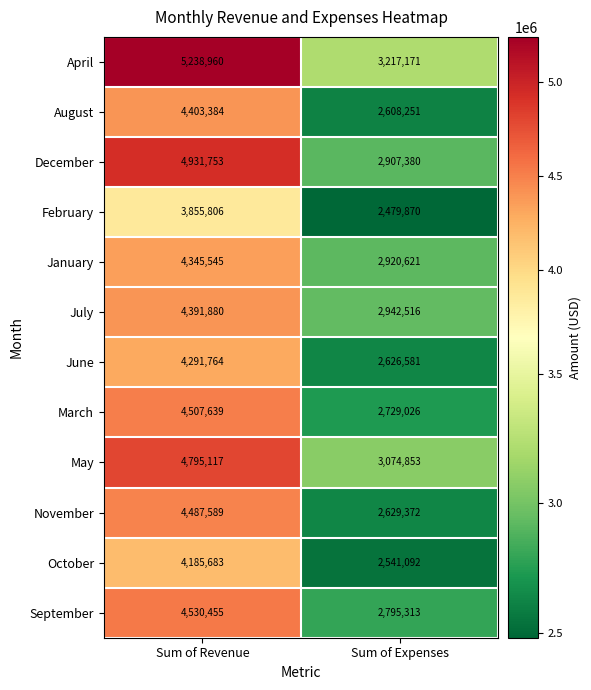

What is the approximate value of August at Sum of Revenue, to the nearest 10?

4403380